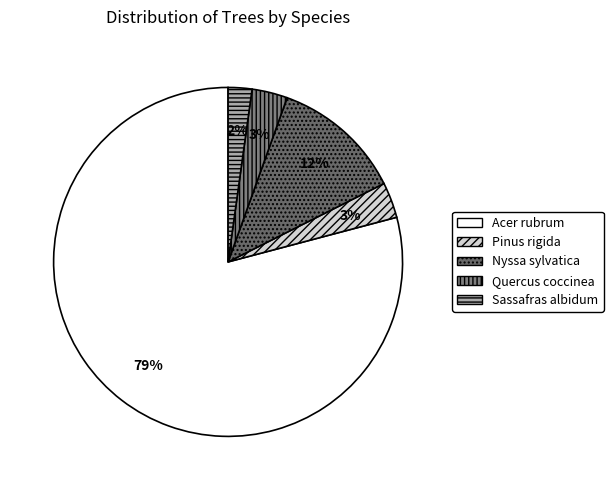

What is the largest slice in the pie chart?

Acer rubrum